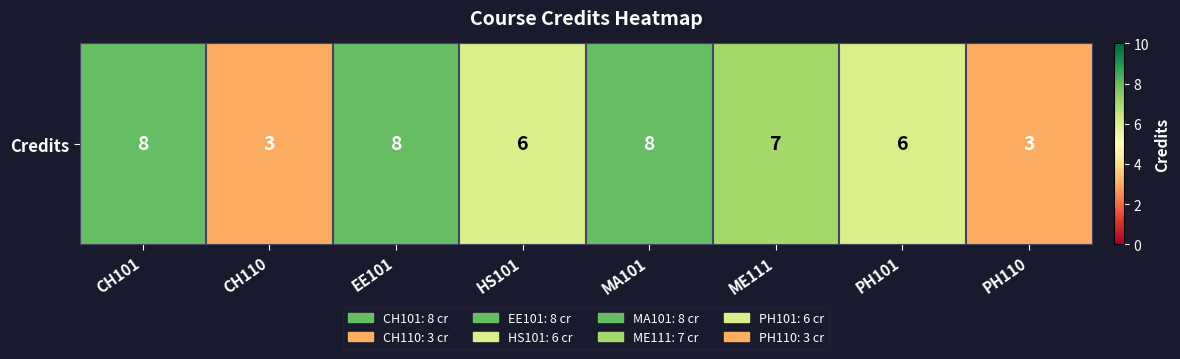

Reading right to left, list all the values displayed in this chart.

PH110=3	PH101=6	ME111=7	MA101=8	HS101=6	EE101=8	CH110=3	CH101=8